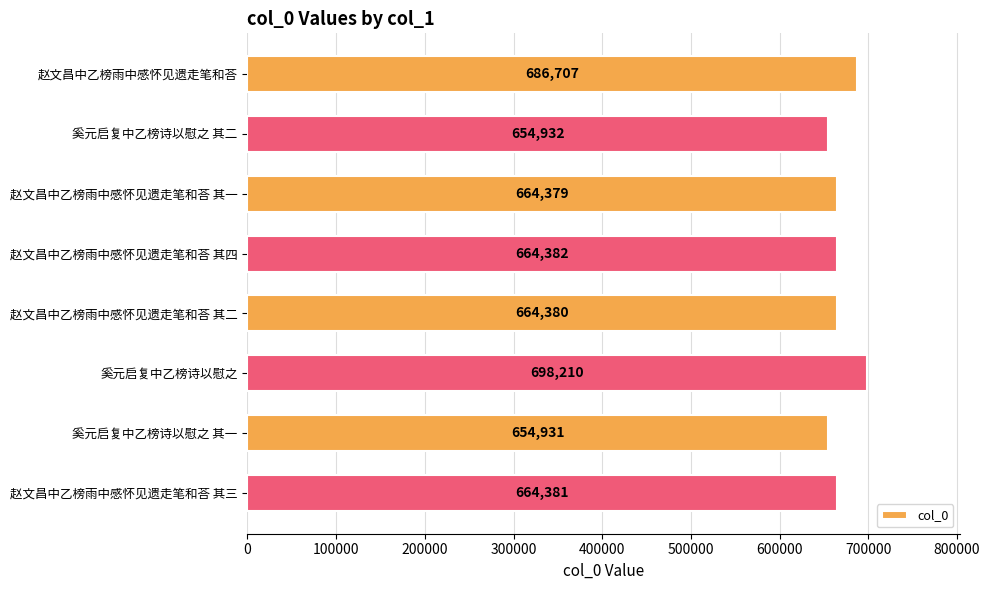

What is the greatest value displayed?

698210